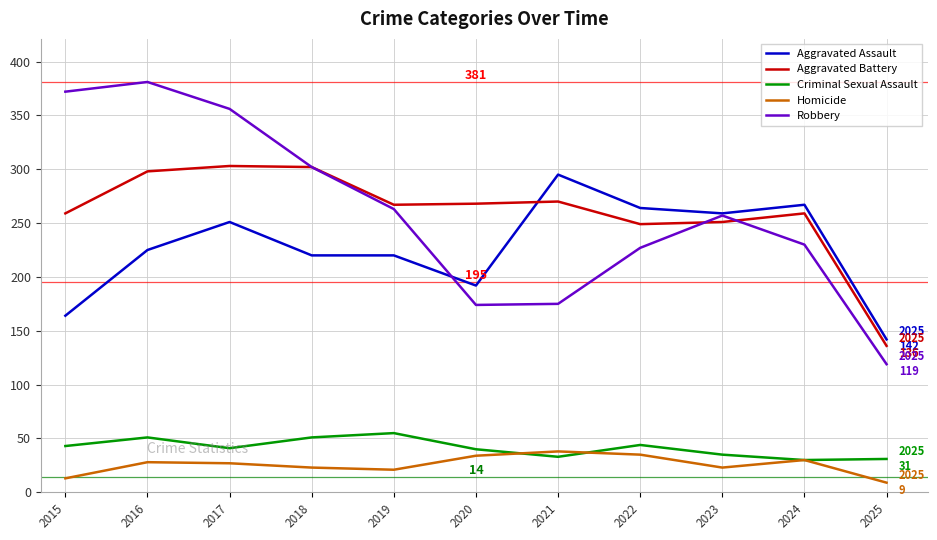

How many intersections are there between Aggravated Battery and Aggravated Assault?

1